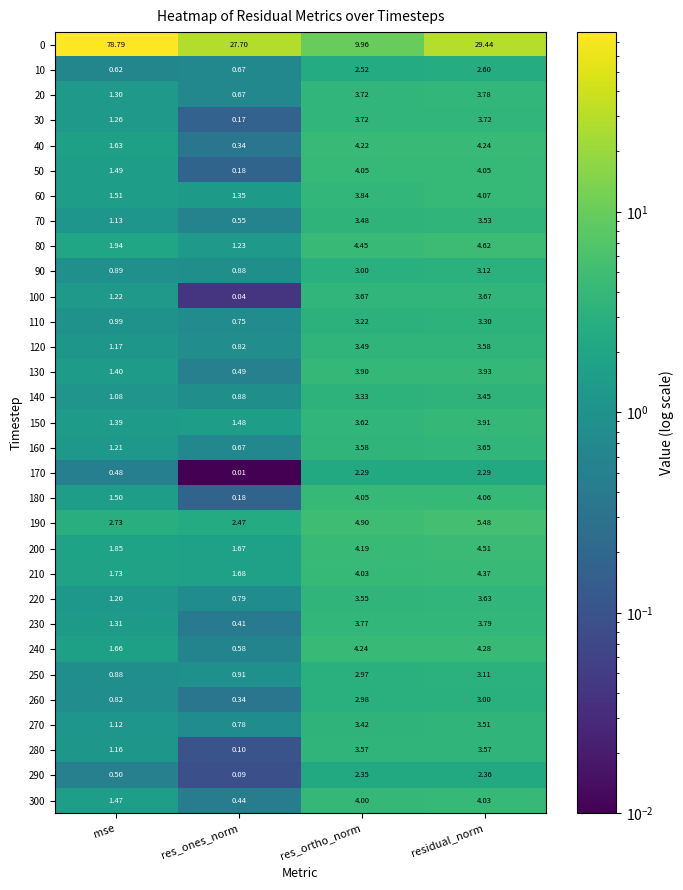

Where does the 240 series first go above 4?

res_ortho_norm